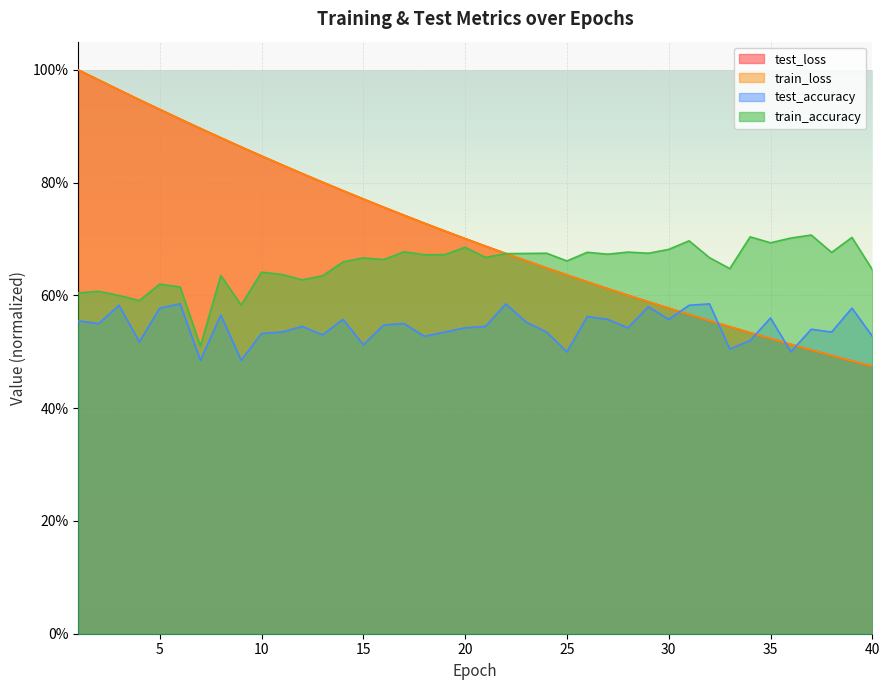

List the labels in order of test_loss value, largest first.

1, 2, 3, 4, 5, 6, 7, 8, 9, 10, 11, 12, 13, 14, 15, 16, 17, 18, 19, 20, 21, 22, 23, 24, 25, 26, 27, 28, 29, 30, 31, 32, 33, 34, 35, 36, 37, 38, 39, 40